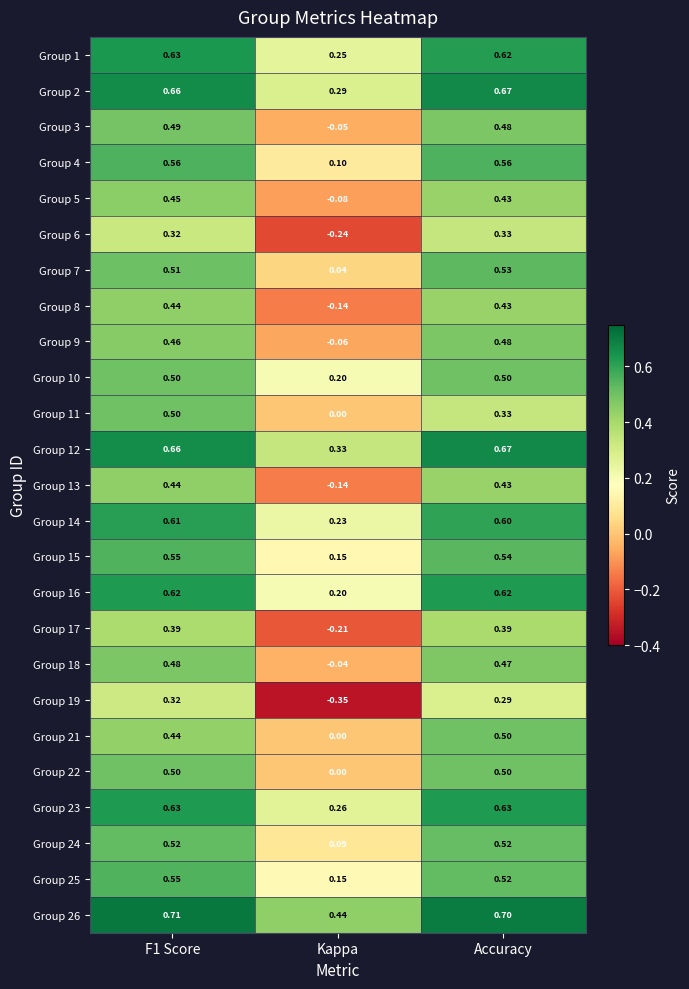

Which series changed the most between F1 Score and Kappa?

Group 19